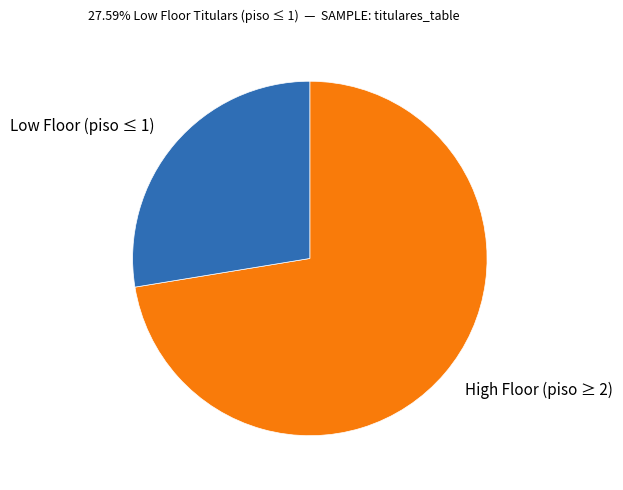

How many slices are in this pie chart?

2